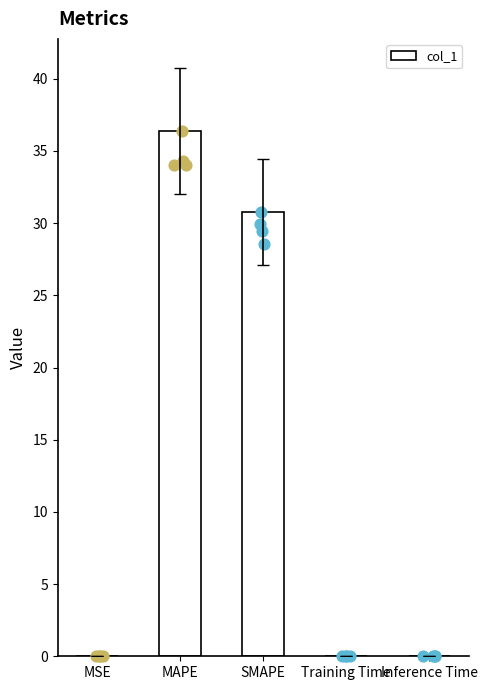

What is the ratio of the value at SMAPE to the value at MAPE?

0.8